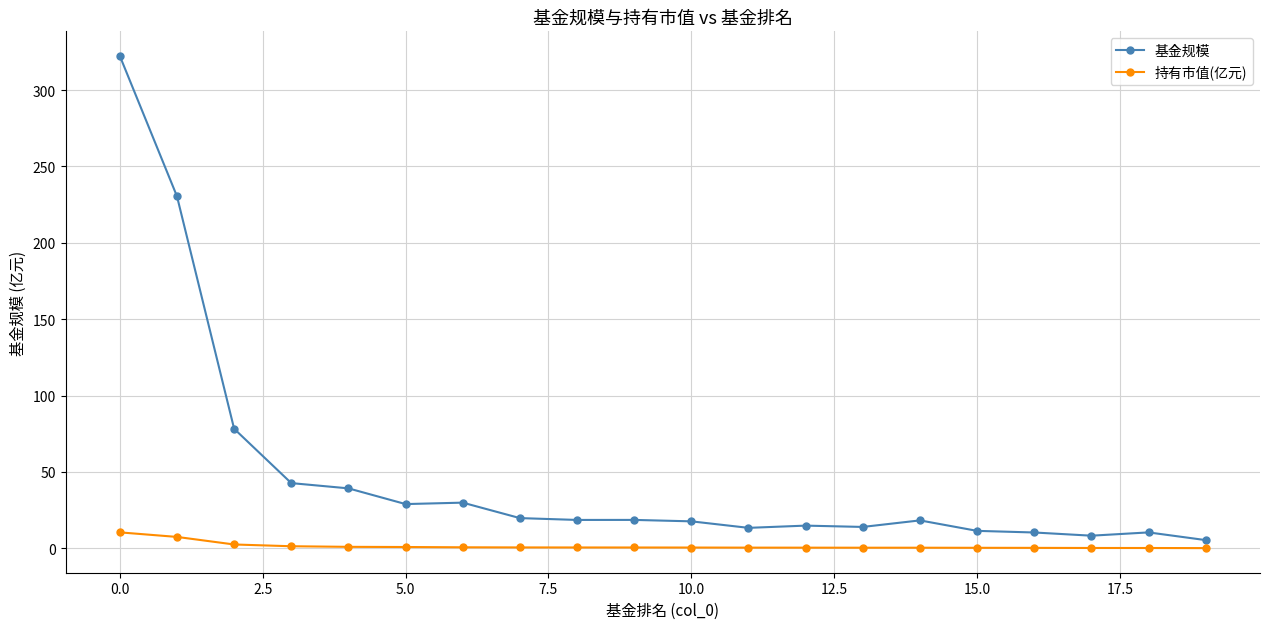

What is the difference between the second highest and minimum values in the 基金规模 series?

225.1